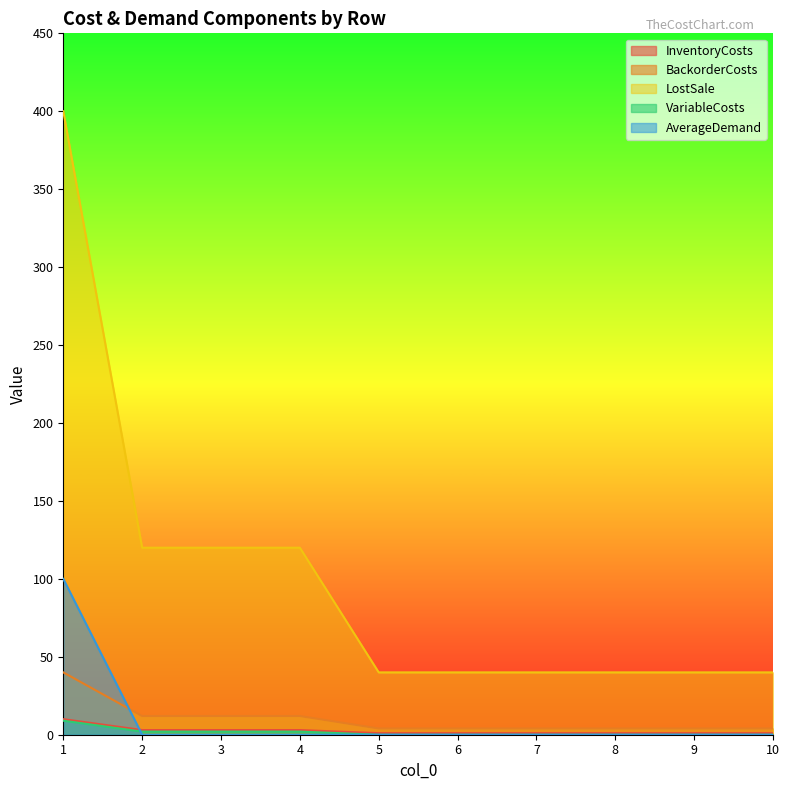

True or false: InventoryCosts and VariableCosts cross at least once.

False